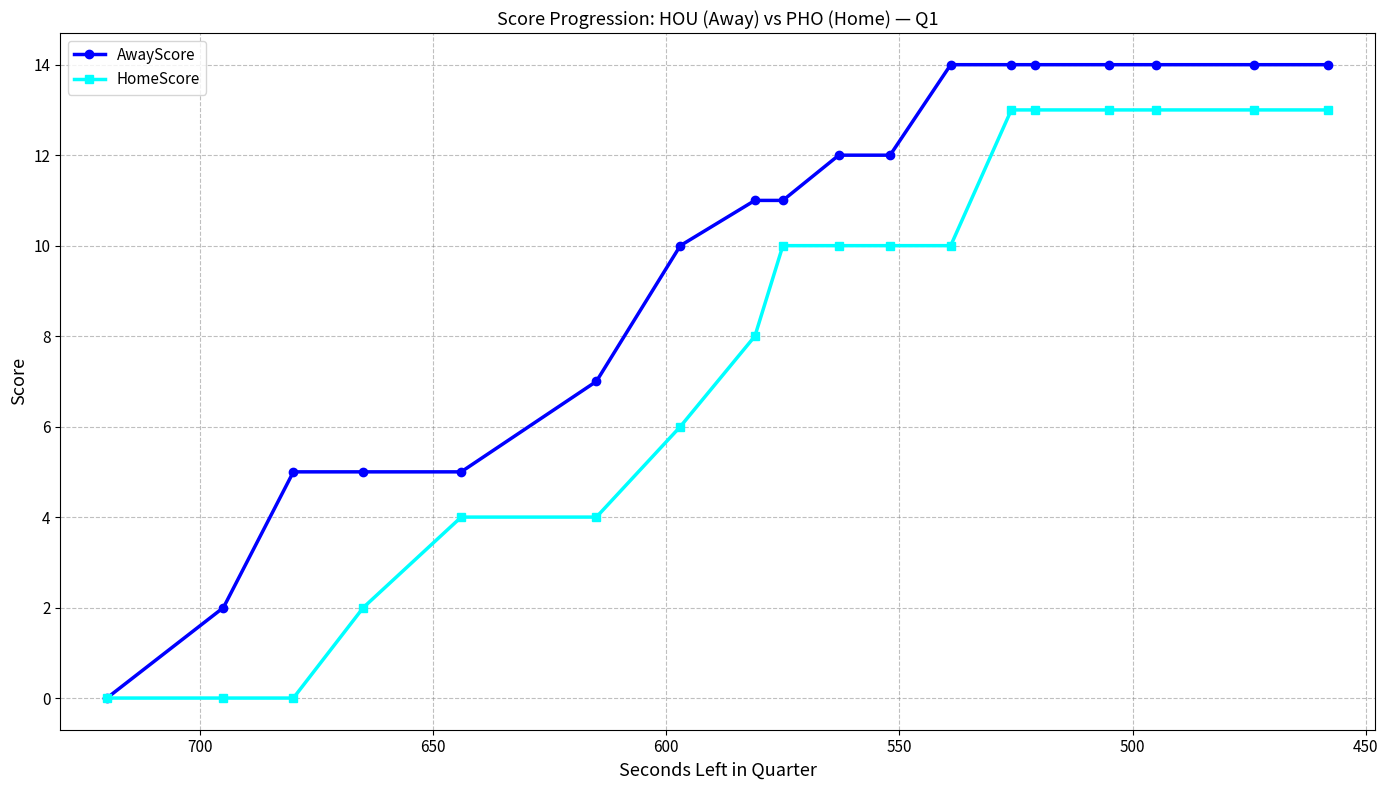

What is the average value of the HomeScore series?

8